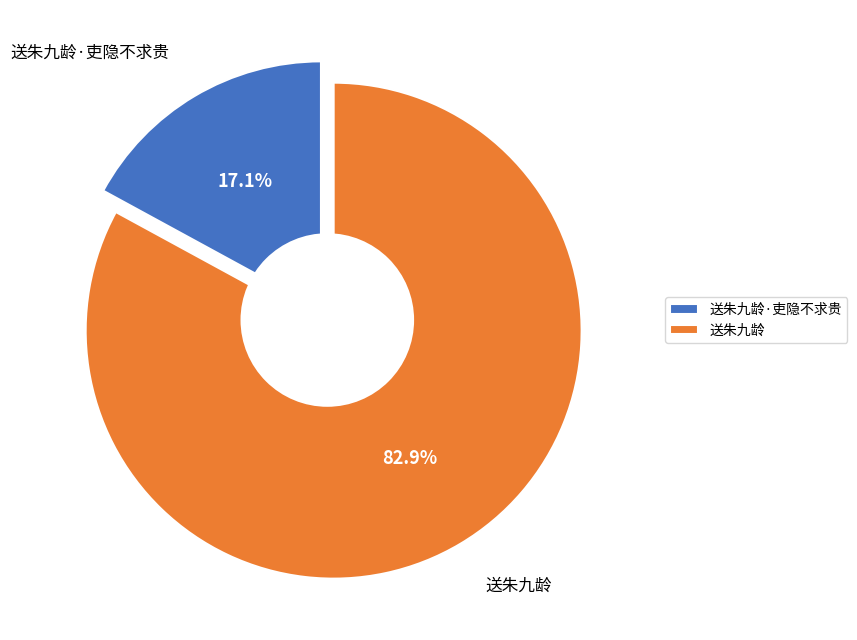

What is the ratio of the value at 送朱九龄 to the value at 送朱九龄·吏隐不求贵?

4.9